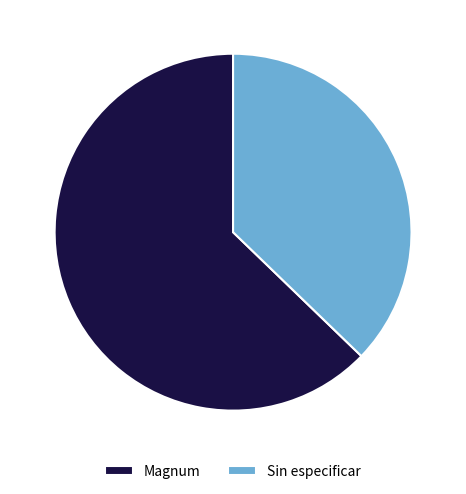

Which has a higher value, Magnum or Sin especificar?

Magnum